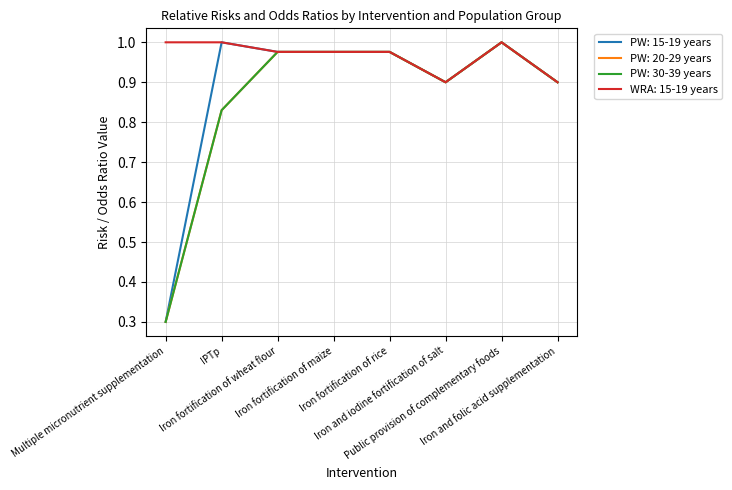

True or false: WRA: 15-19 years has a value of 0.6 at Multiple micronutrient supplementation.

False